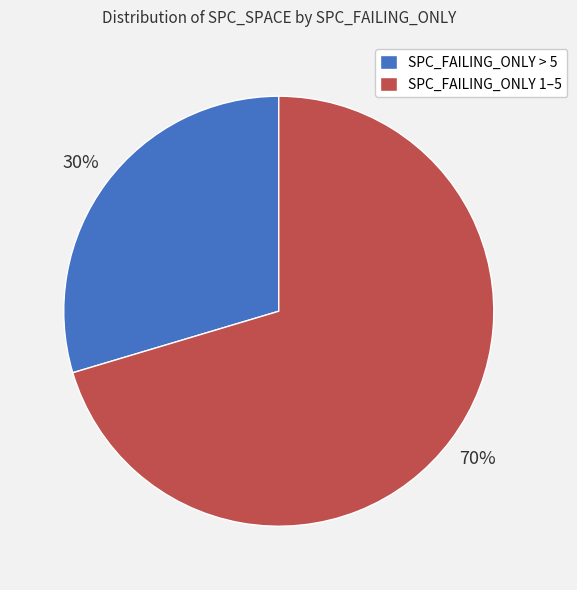

What is the ratio of the value at SPC_FAILING_ONLY > 5 to the value at SPC_FAILING_ONLY 1–5?

0.4